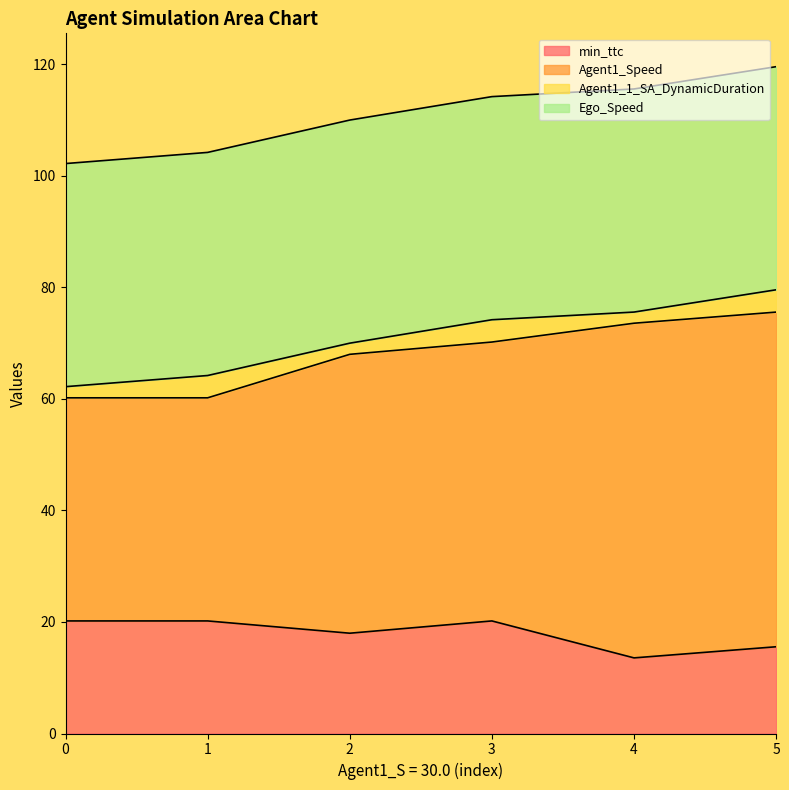

True or false: min_ttc and Agent1_Speed cross at least once.

False